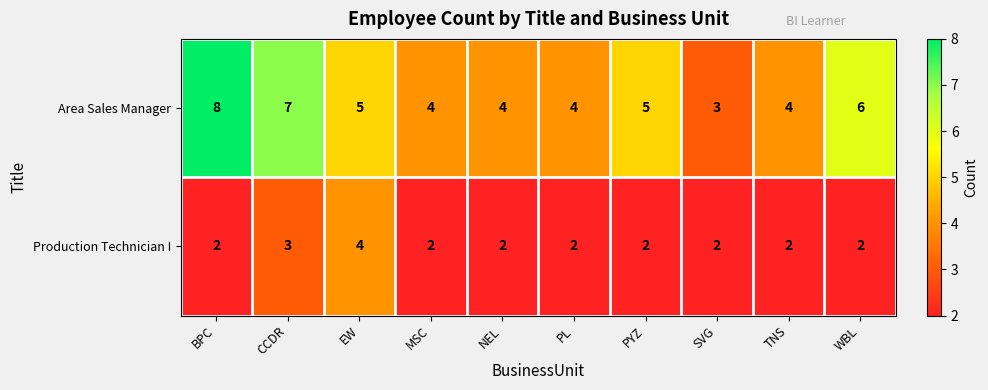

What is the sum of all Area Sales Manager values?

50